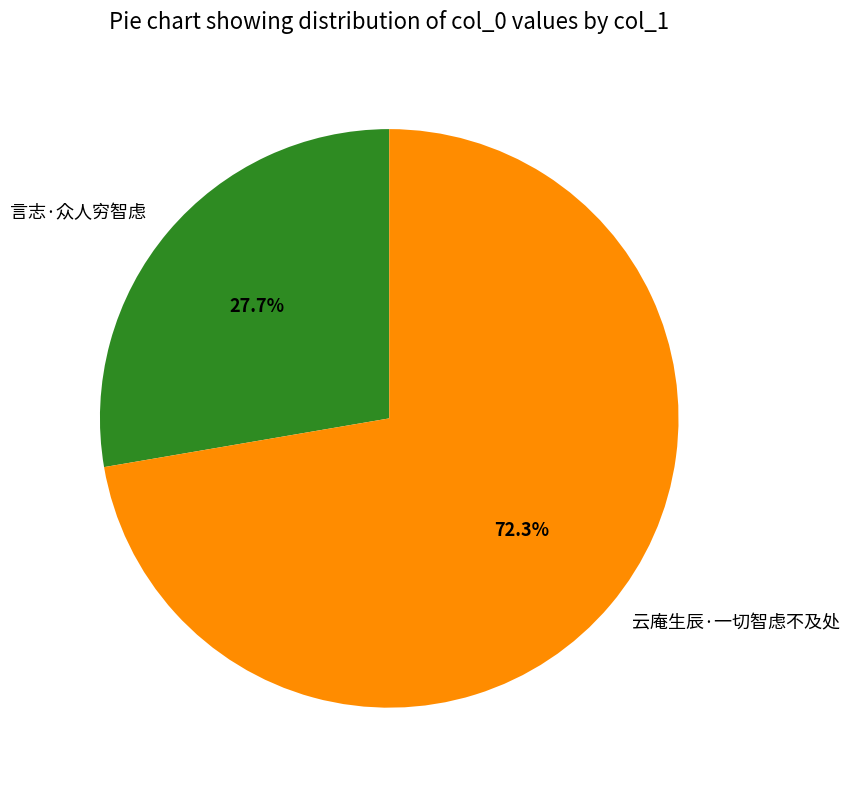

Which has a higher value, 言志·众人穷智虑 or 云庵生辰·一切智虑不及处?

云庵生辰·一切智虑不及处